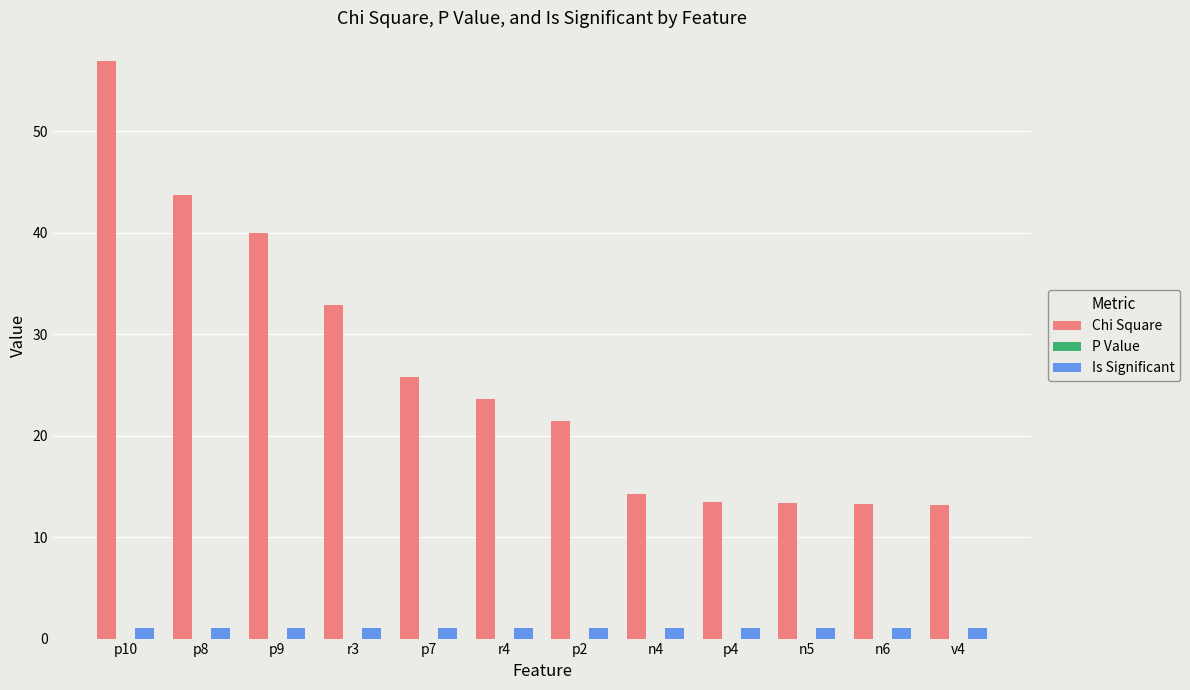

Read the Is Significant value at p7.

1.0